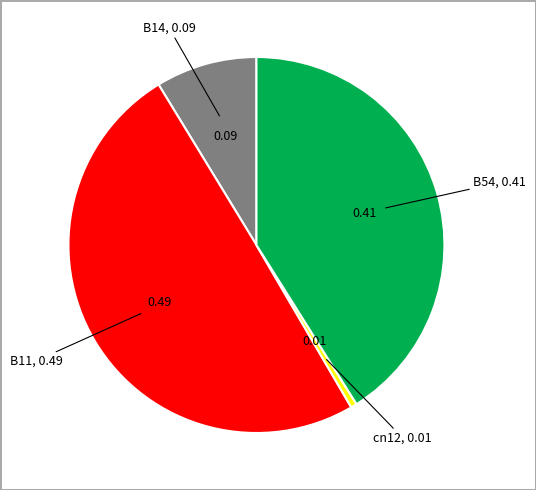

How many slices are in this pie chart?

4